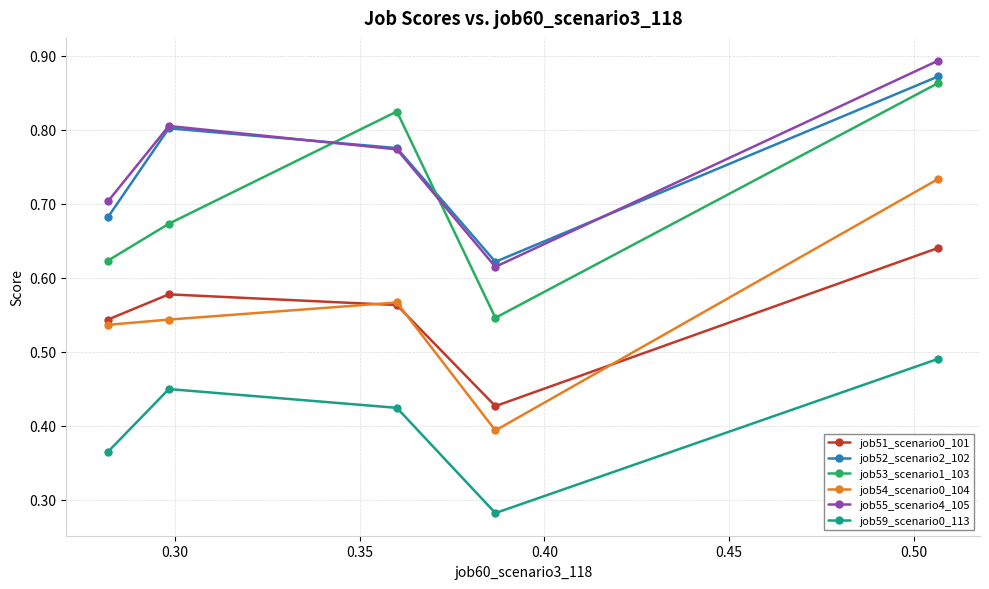

Rank the series by their maximum value, from highest to lowest.

job55_scenario4_105, job52_scenario2_102, job53_scenario1_103, job54_scenario0_104, job51_scenario0_101, job59_scenario0_113